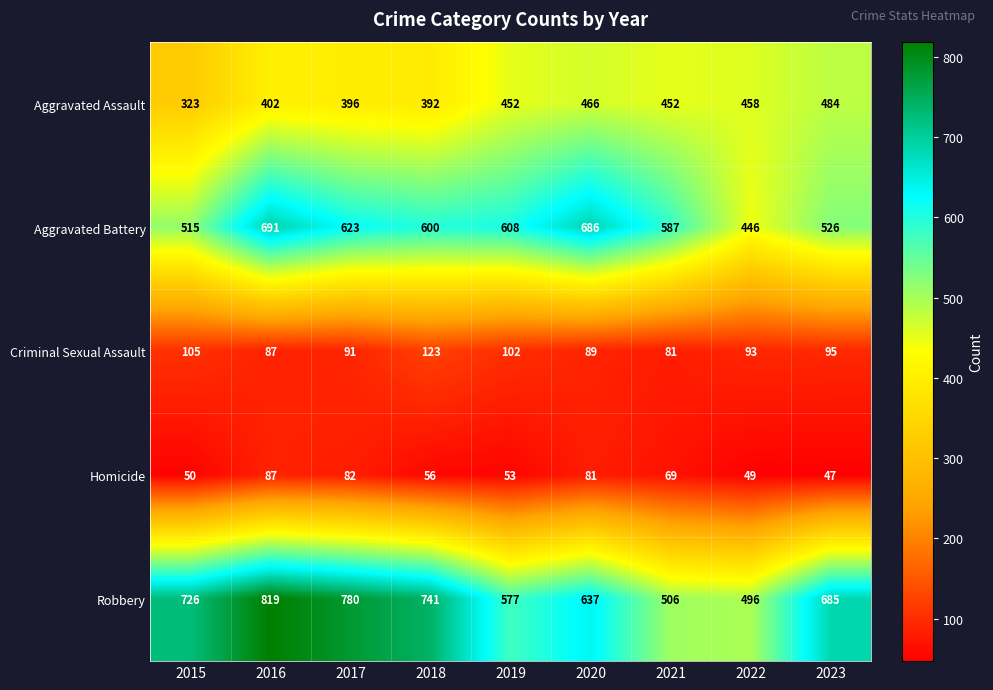

List the series in order of their peak value, highest first.

Robbery, Aggravated Battery, Aggravated Assault, Criminal Sexual Assault, Homicide